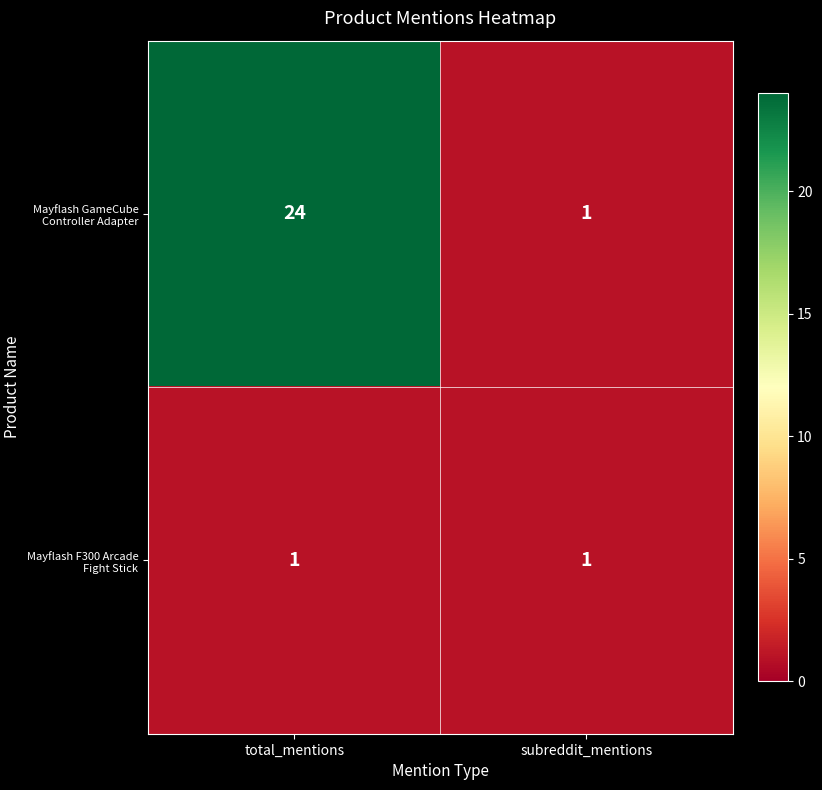

At which label is Mayflash GameCube Controller Adapter closest to 12?

subreddit_mentions